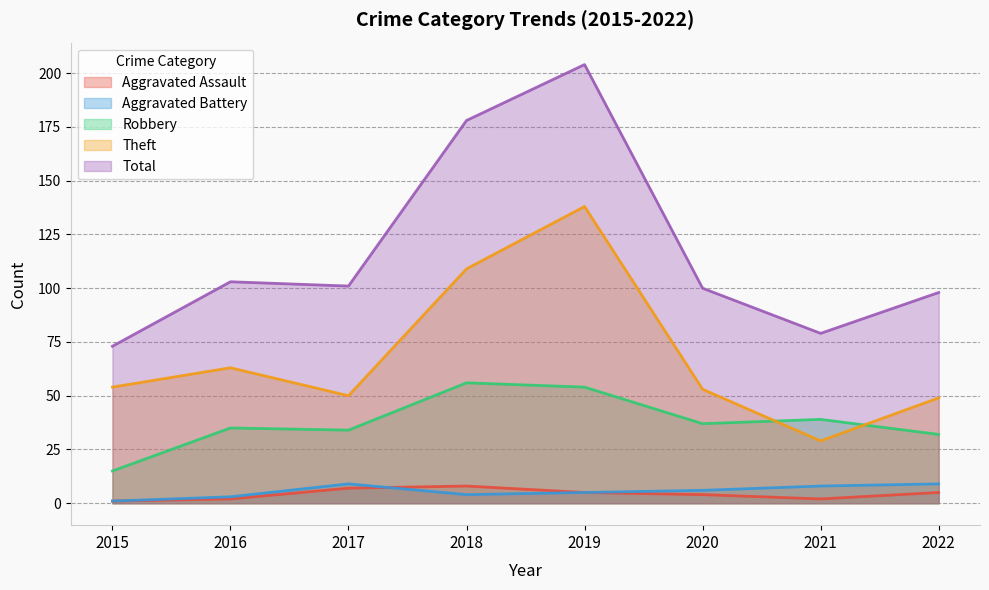

What are all the series names shown in the legend?

Aggravated Assault, Aggravated Battery, Robbery, Theft, Total